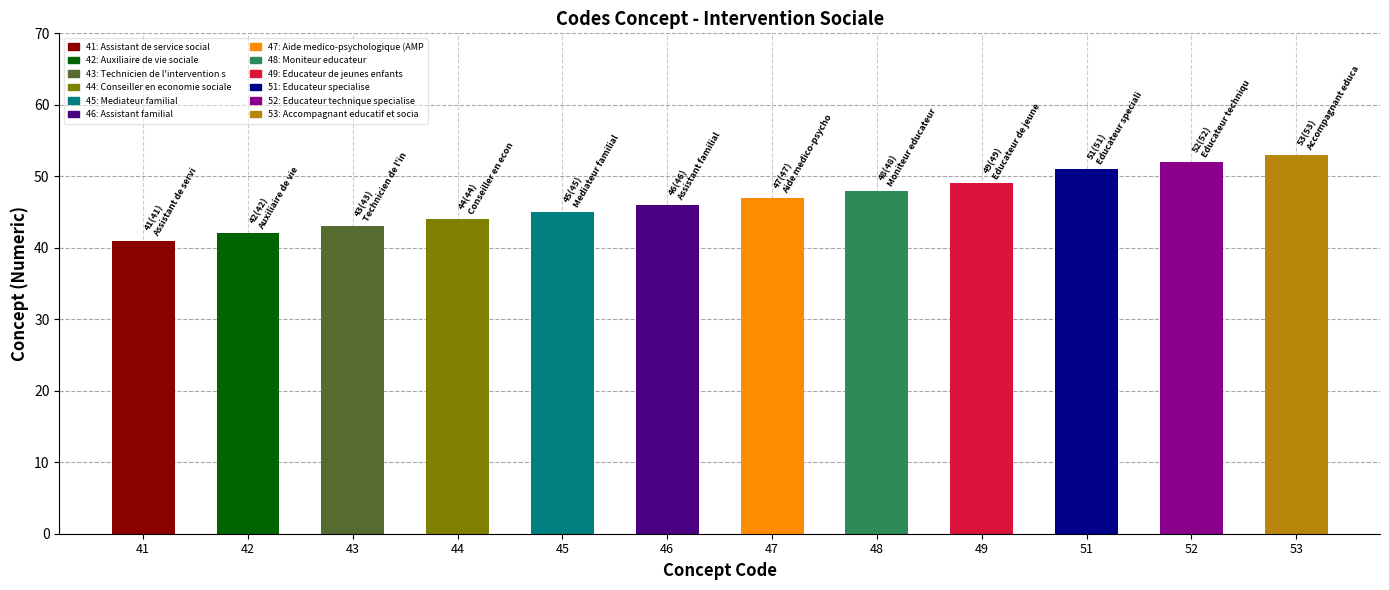

Which label corresponds to the smallest value in the chart?

41